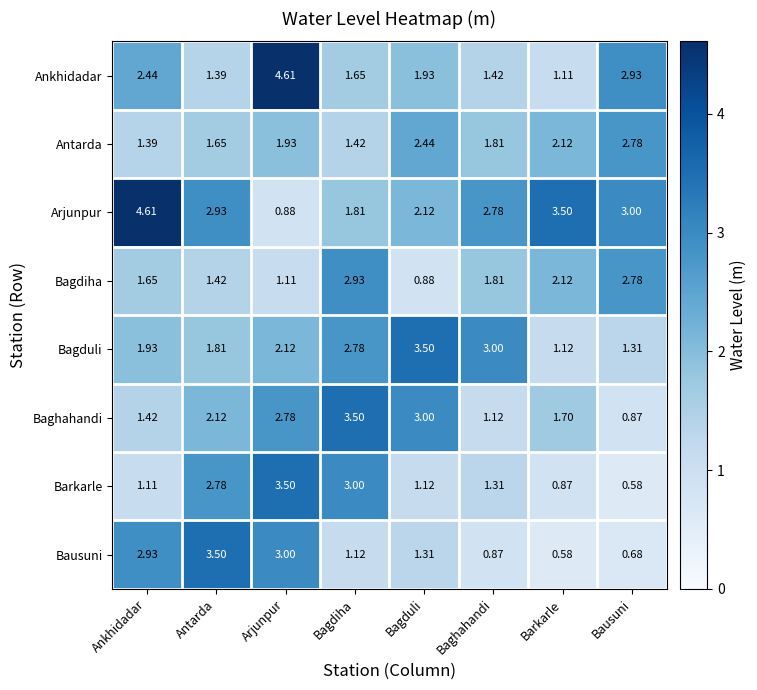

Which category has the lowest value in the Barkarle series?

Bausuni